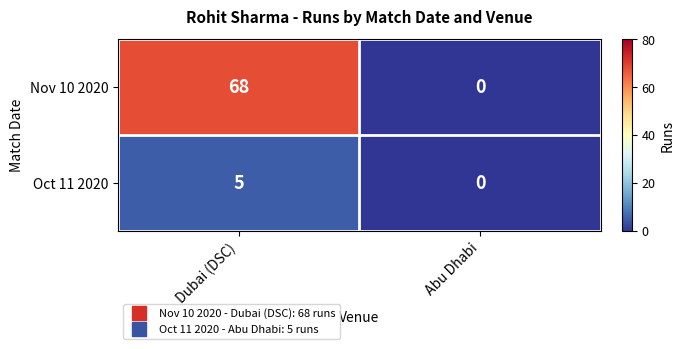

What is the sum of the Oct 11 2020 values at Dubai (DSC) and Abu Dhabi?

5